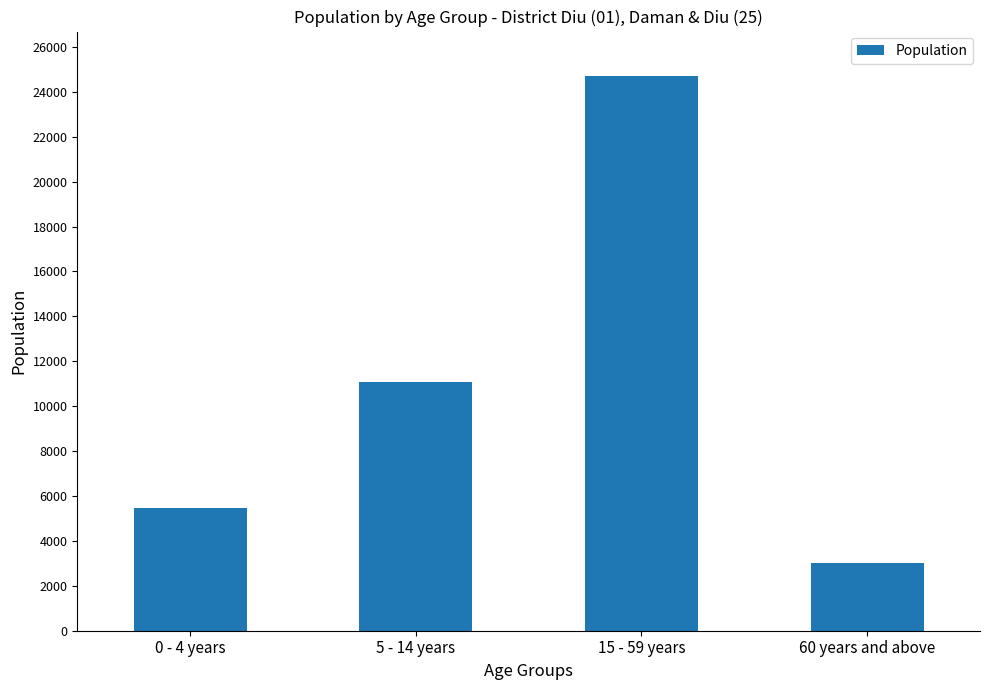

List the labels in order of value, smallest first.

60 years and above, 0 - 4 years, 5 - 14 years, 15 - 59 years